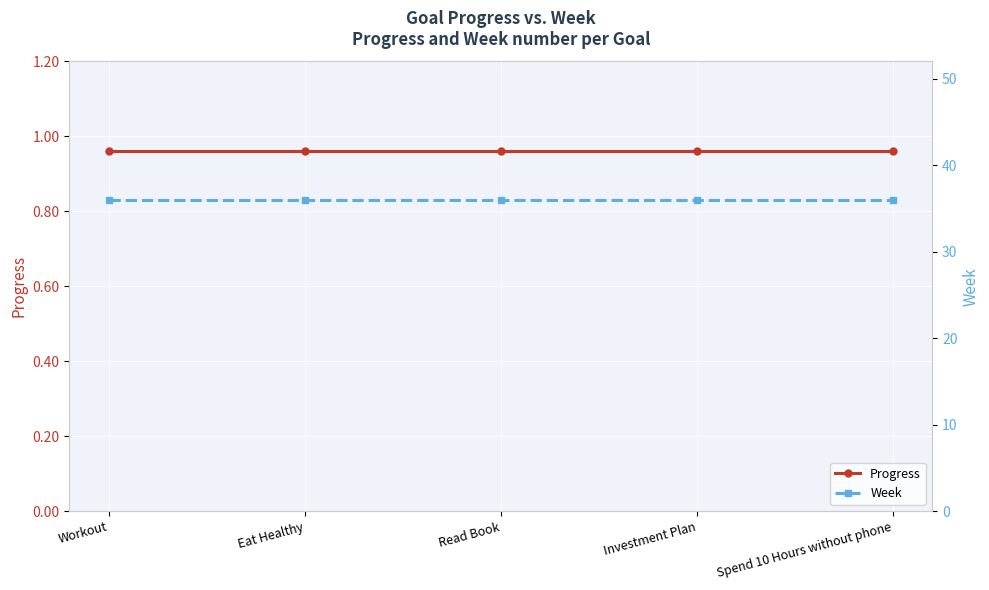

What position from the left is Workout?

1